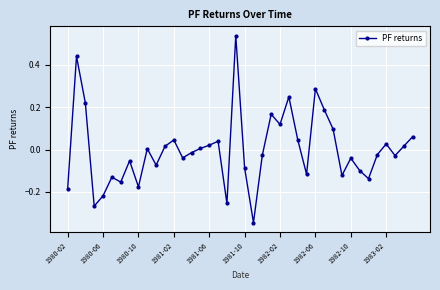

How many lines are shown in the chart?

1